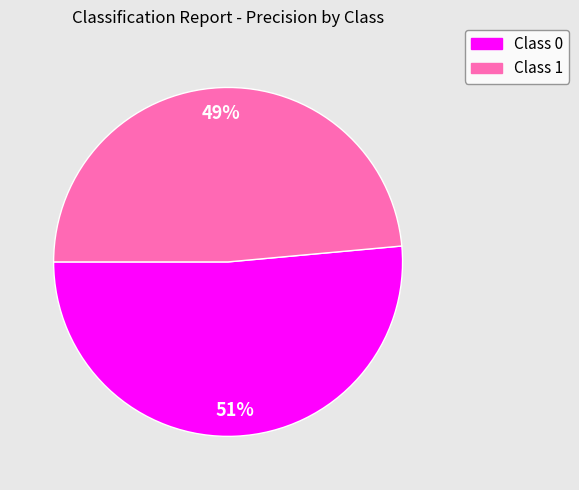

Count the number of slices in the pie.

2